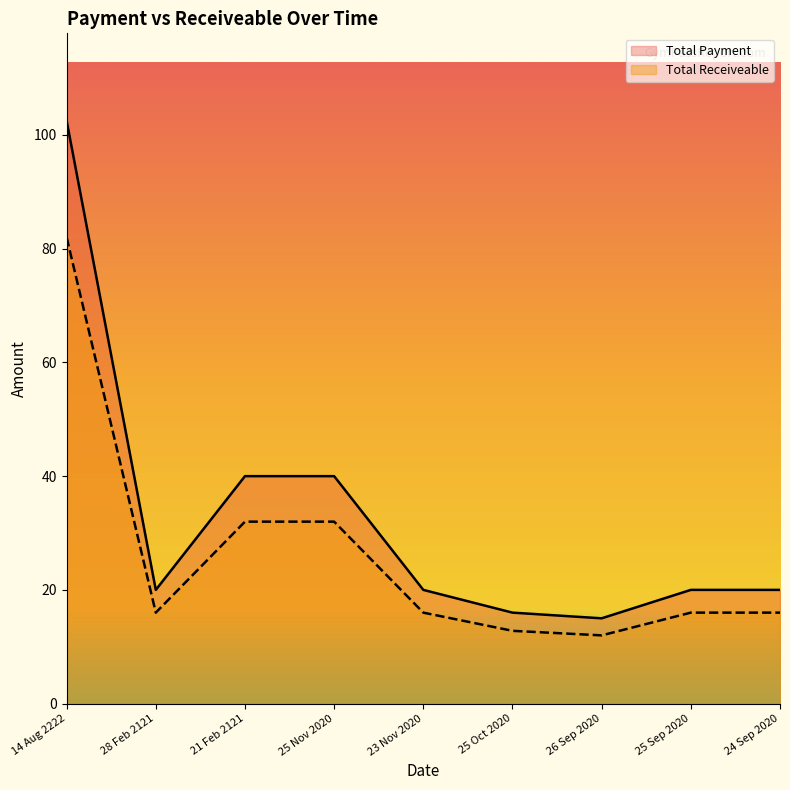

The value of Total Receiveable at 25 Nov 2020 is 7.0. True or false?

False